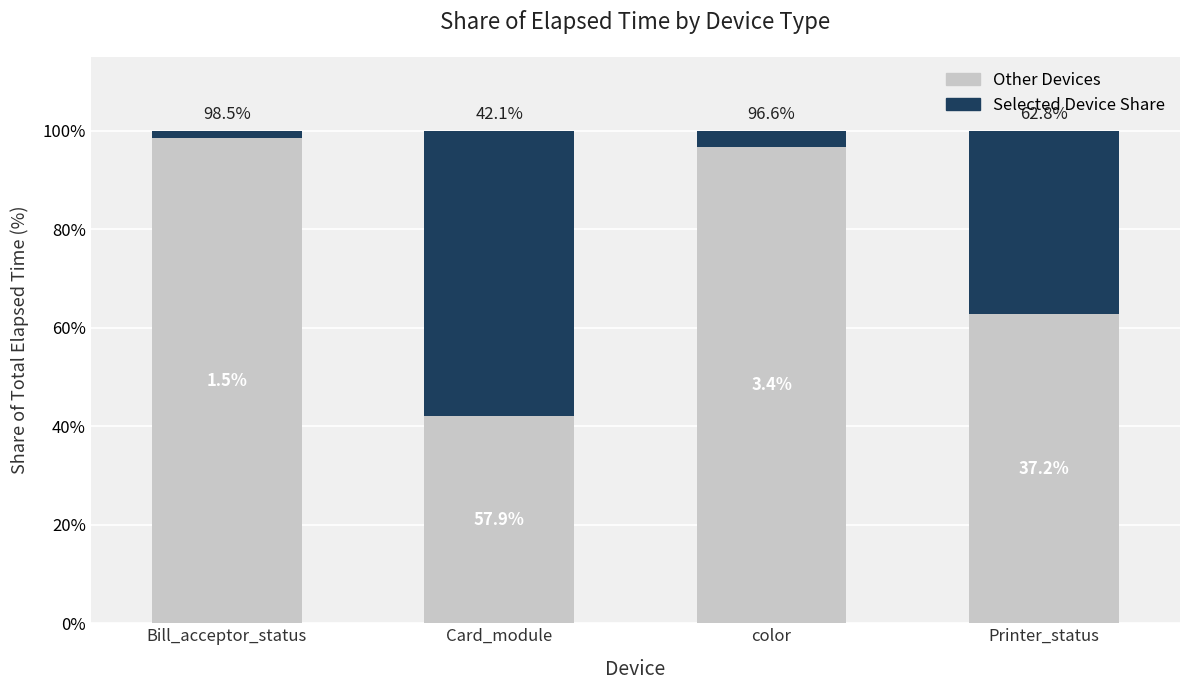

True or false: Selected Device Share has a value of 1.0 at Bill_acceptor_status.

False